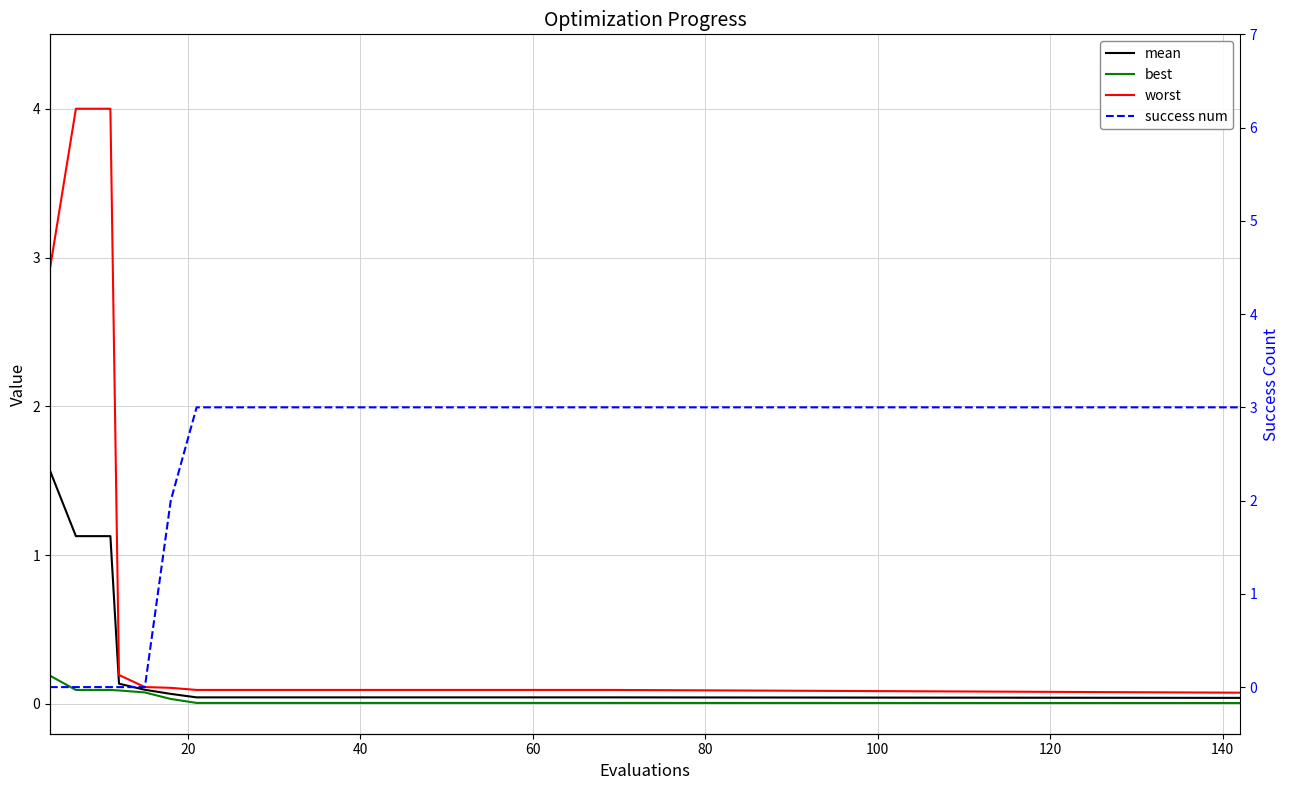

True or false: success num and worst intersect in this chart.

True